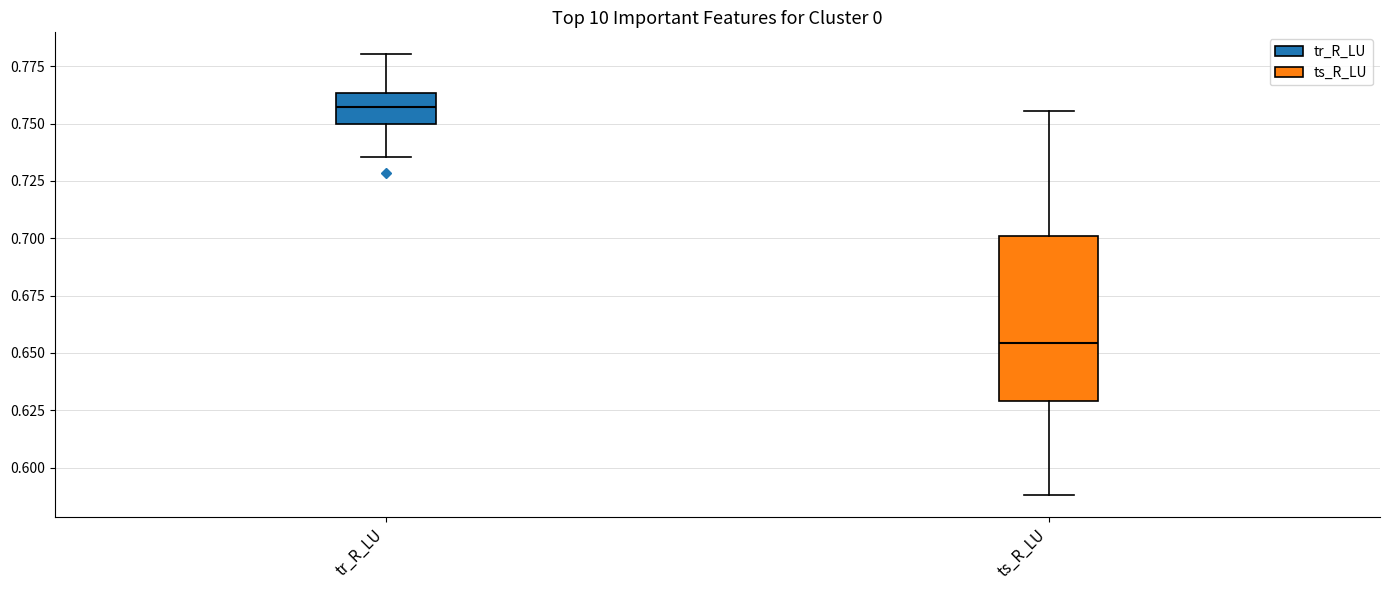

Reading left to right, read every box against the y-axis: the position of its median line, the range the box covers, and the ends of its whiskers. The values are not printed on the chart, so give them approximately, as read against the axis.

tr_R_LU: median 0.755, box 0.750 to 0.765, whiskers 0.735 to 0.780
ts_R_LU: median 0.655, box 0.630 to 0.700, whiskers 0.590 to 0.755